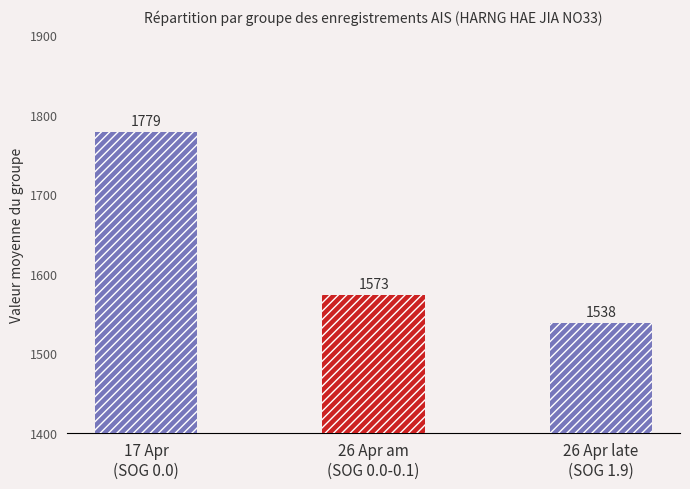

At which label is the value closest to 1658?

26 Apr am
(SOG 0.0-0.1)